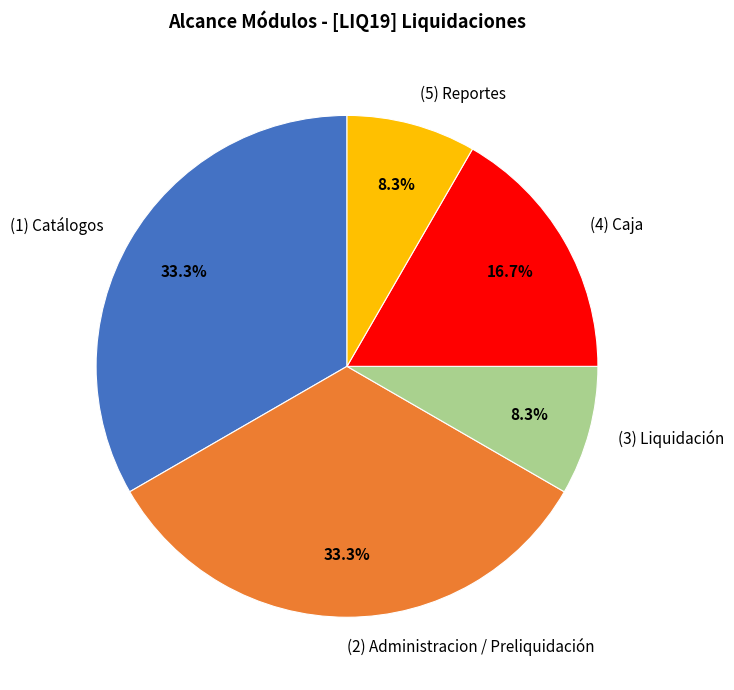

True or false: (5) Reportes accounts for 1% of the total.

False